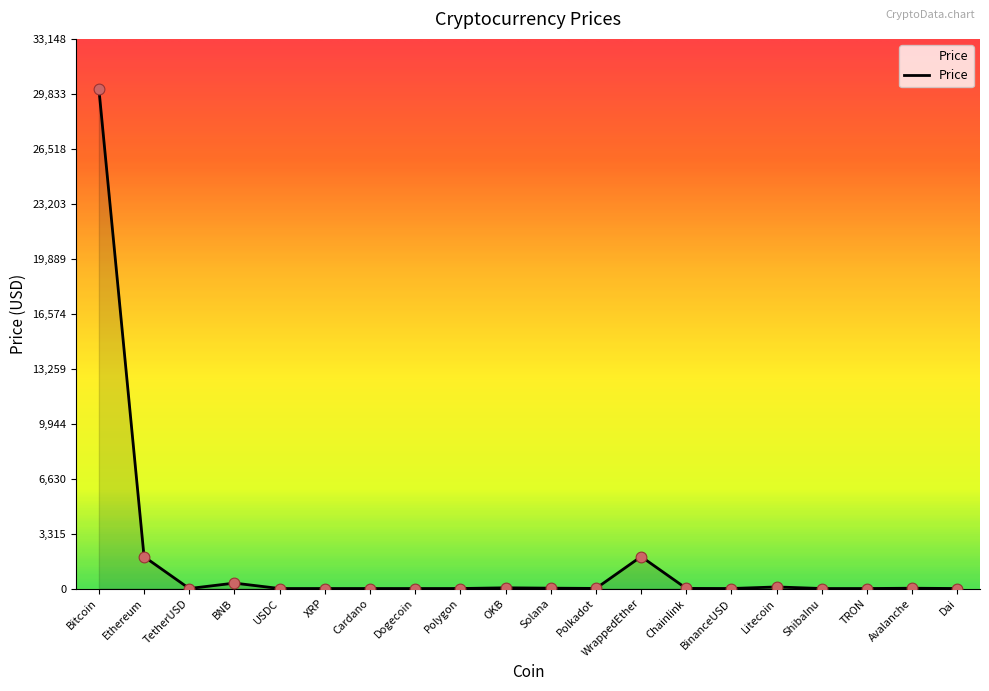

What is the change in value from BNB to Dai?

-326.2